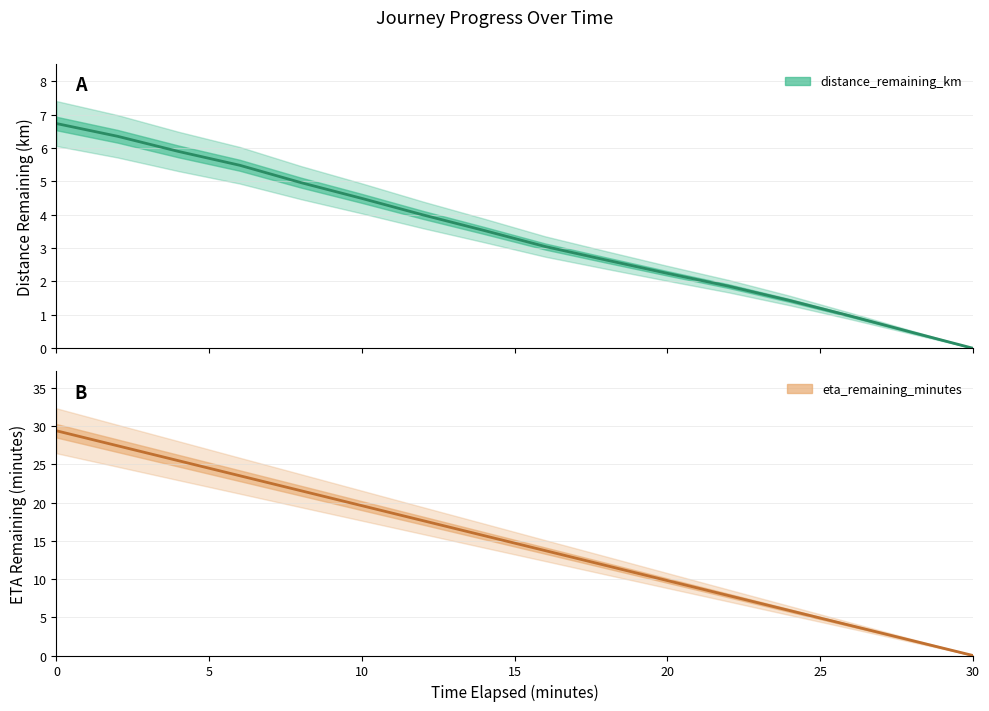

Reading left to right, what are all the values shown in this chart?

distance_remaining_km: 6.7	6.3	5.9	5.5	5.0	4.5	4.0	3.5	3.0	2.6	2.2	1.9	1.4	1.0	0.5	0.0
eta_remaining_minutes: 29.4	27.4	25.5	23.5	21.6	19.6	17.6	15.7	13.7	11.8	9.8	7.8	5.9	3.9	2.0	0.0